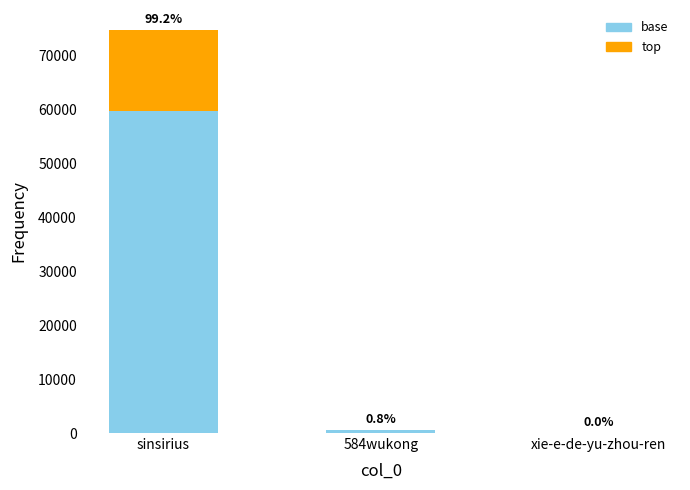

Are the bars horizontal?

No